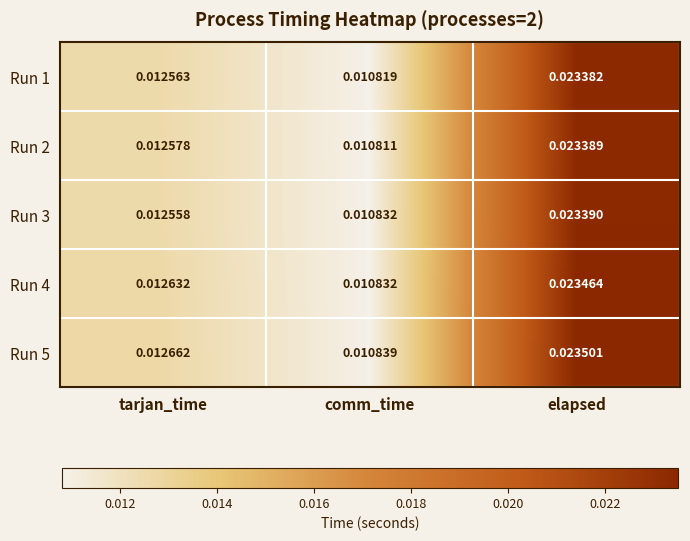

At how many categories does at least one series exceed 0?

3